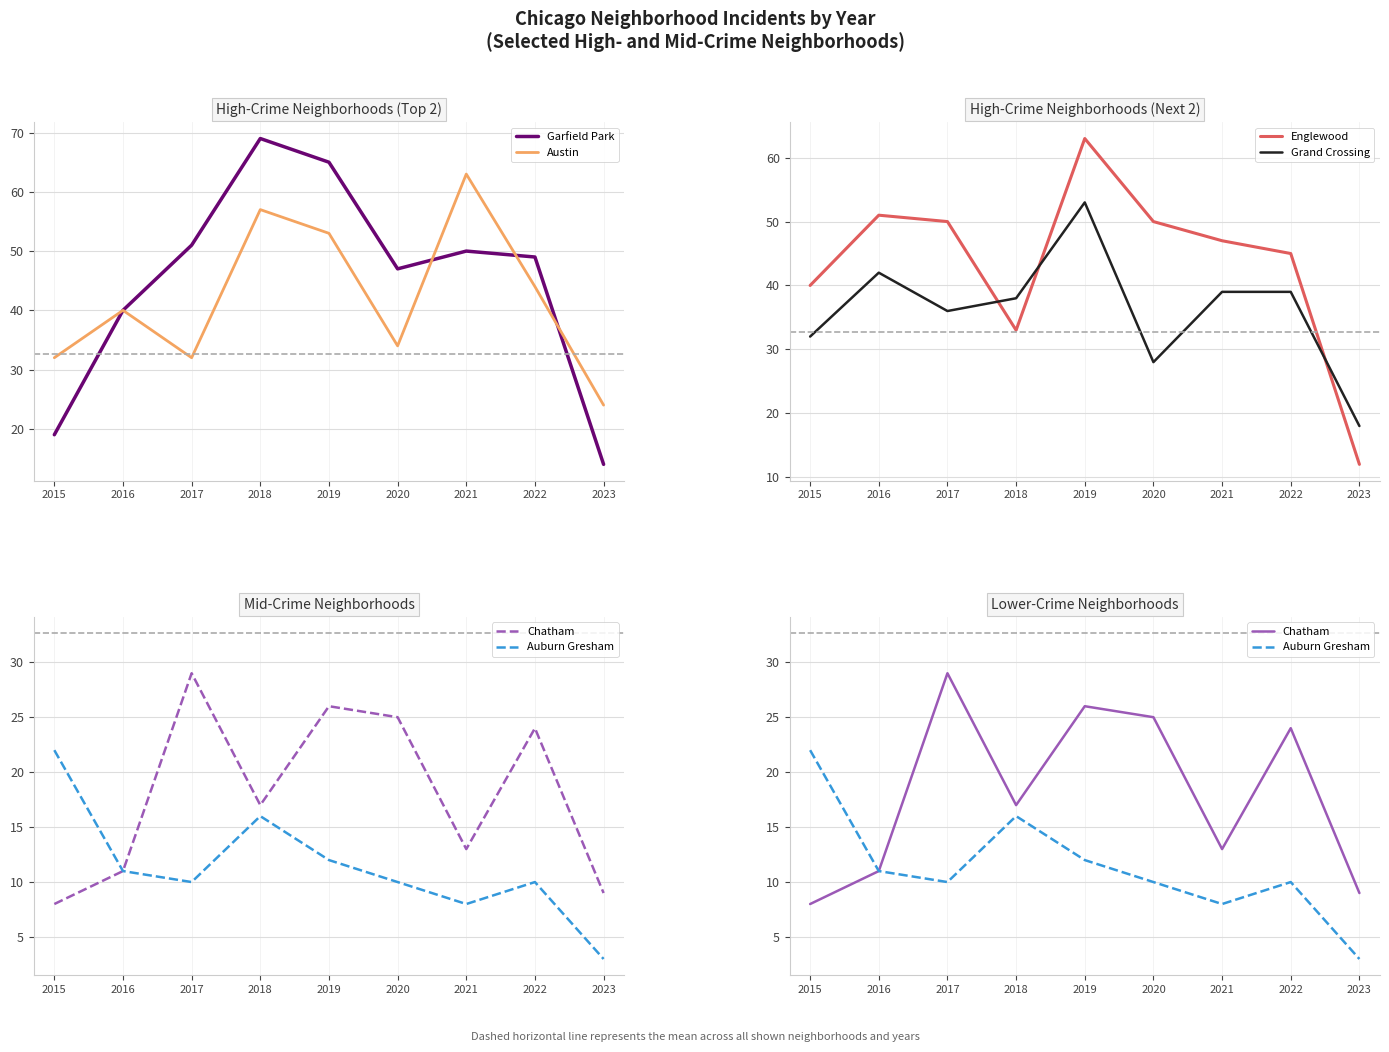

Between 2019 and 2021, which series saw the biggest shift?

Englewood